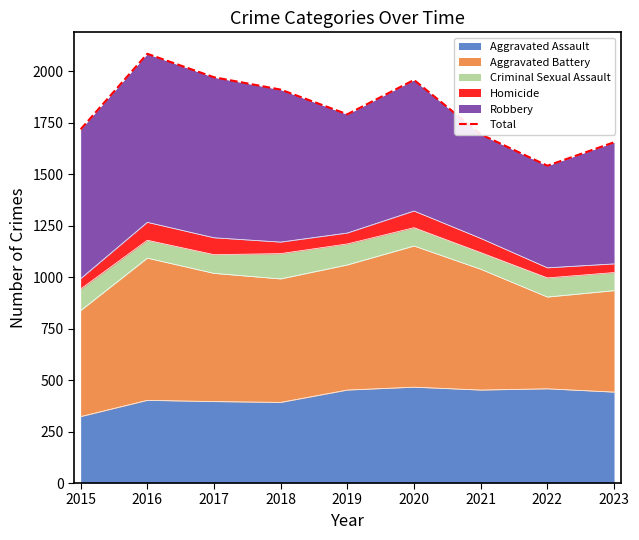

Rank the categories by value from lowest to highest.

2022, 2023, 2021, 2015, 2019, 2018, 2020, 2017, 2016